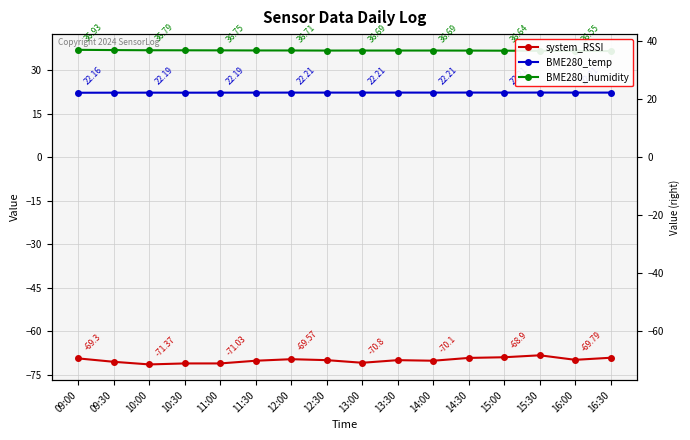

Between 11:00 and 13:00, which series saw the biggest shift?

system_RSSI